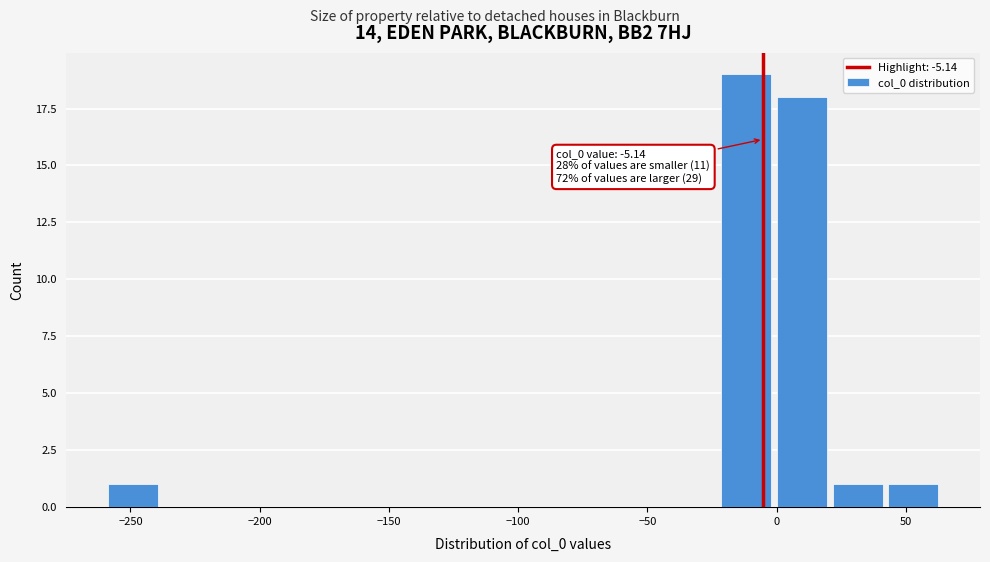

Which range on the x-axis has the tallest bar?

-25 to 0